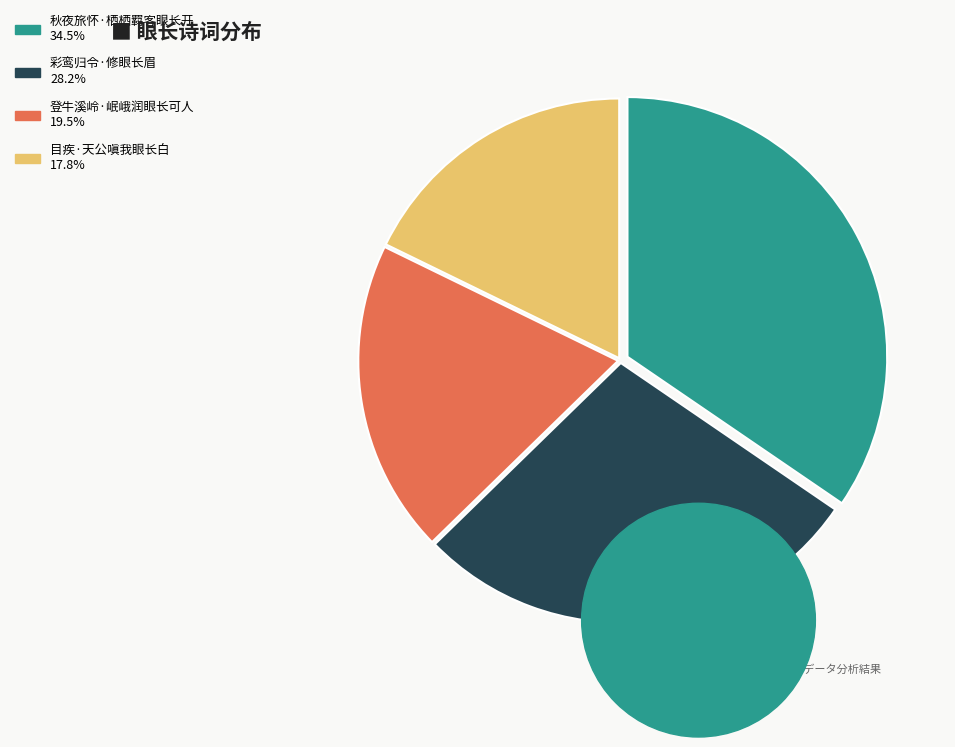

Rank the categories by value from highest to lowest.

秋夜旅怀·栖栖羁客眼长开, 彩鸾归令·修眼长眉, 登牛溪岭·岷峨润眼长可人, 目疾·天公嗔我眼长白